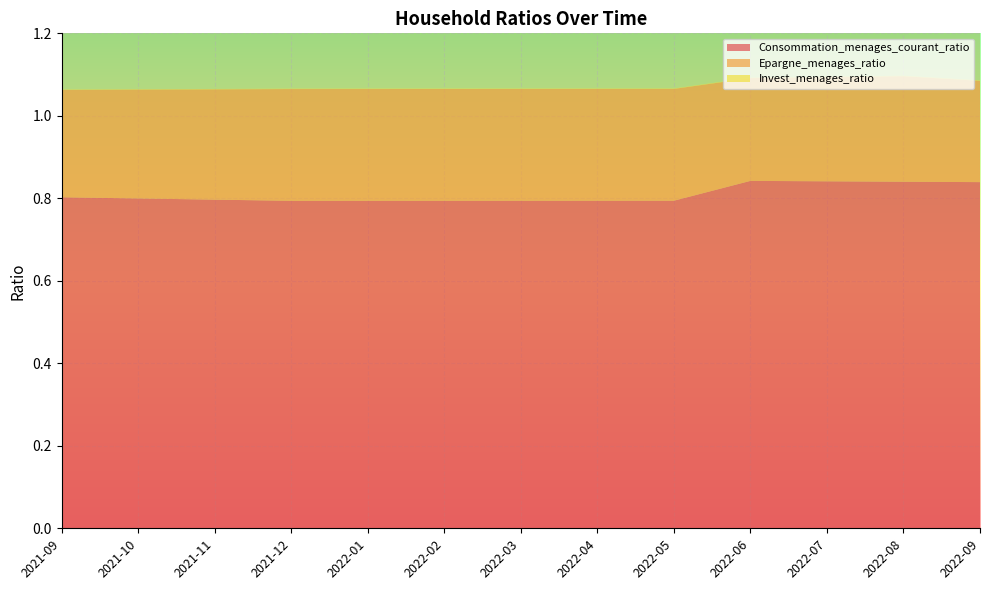

Reading left to right, what are all the values shown in this chart?

Consommation_menages_courant_ratio: 0.8	0.8	0.8	0.8	0.8	0.8	0.8	0.8	0.8	0.8	0.8	0.8	0.8
Epargne_menages_ratio: 0.3	0.3	0.3	0.3	0.3	0.3	0.3	0.3	0.3	0.2	0.3	0.3	0.2
Invest_menages_ratio: 0.0	0.0	0.0	0.0	0.0	0.0	0.0	0.0	0.0	0.0	0.0	0.0	0.0